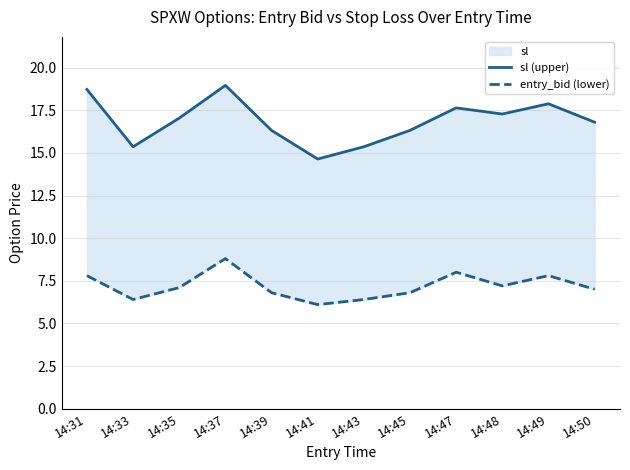

How many data points in sl (upper) are less than 17?

6